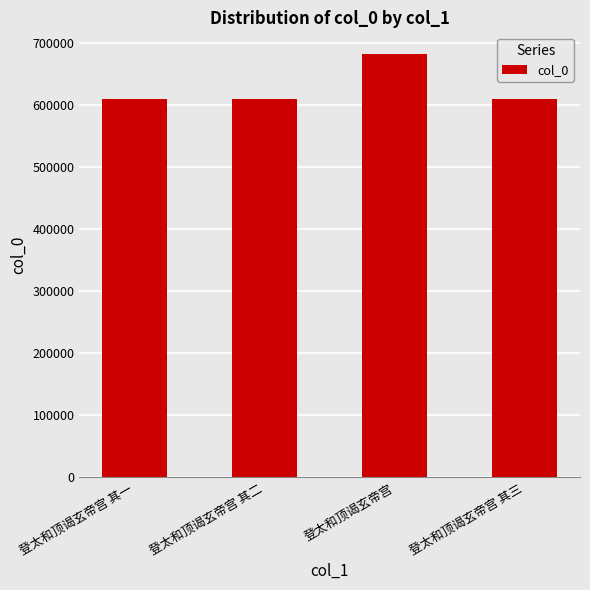

What is the difference between the values at 登太和顶谒玄帝宫 其二 and 登太和顶谒玄帝宫 其一?

1